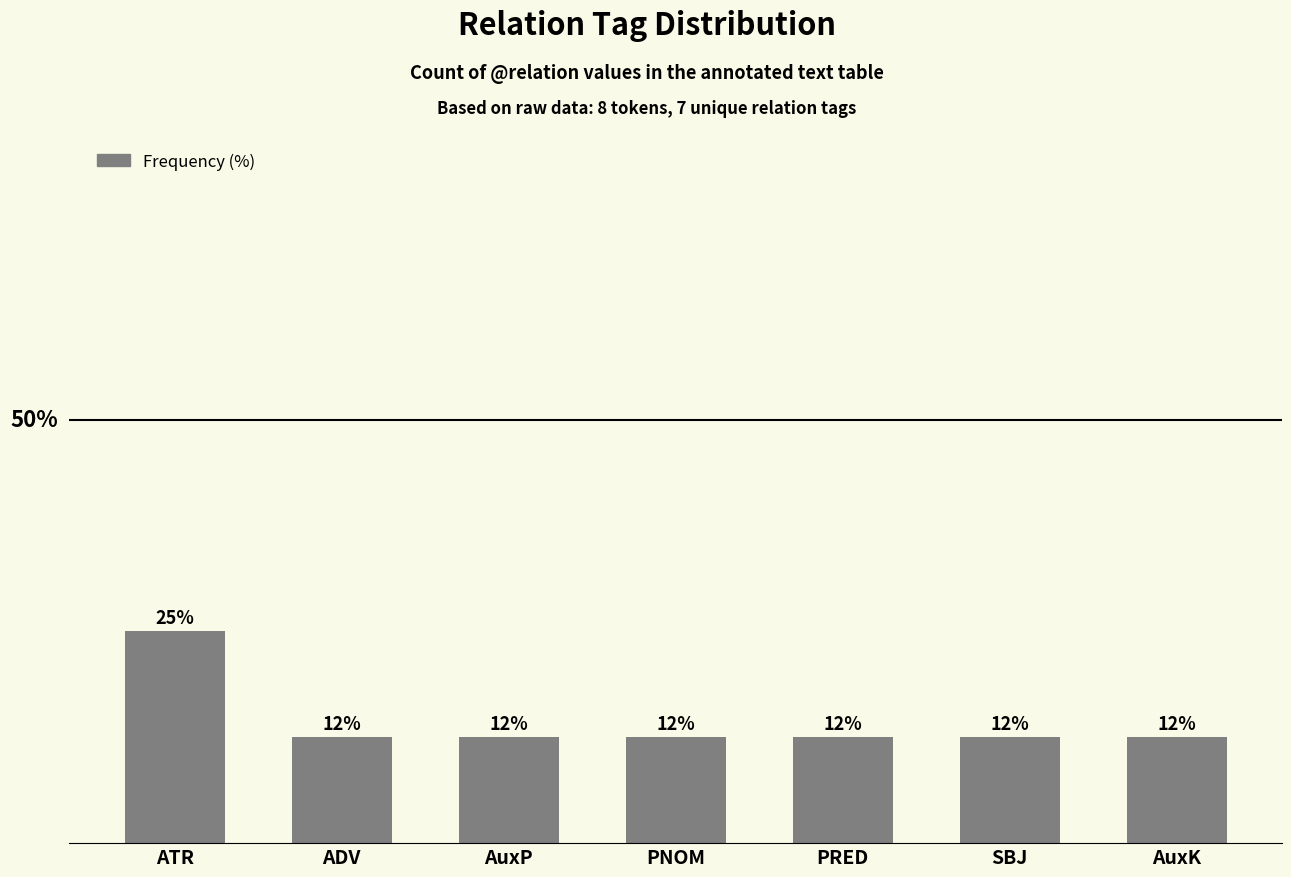

Does the chart contain any negative values?

No